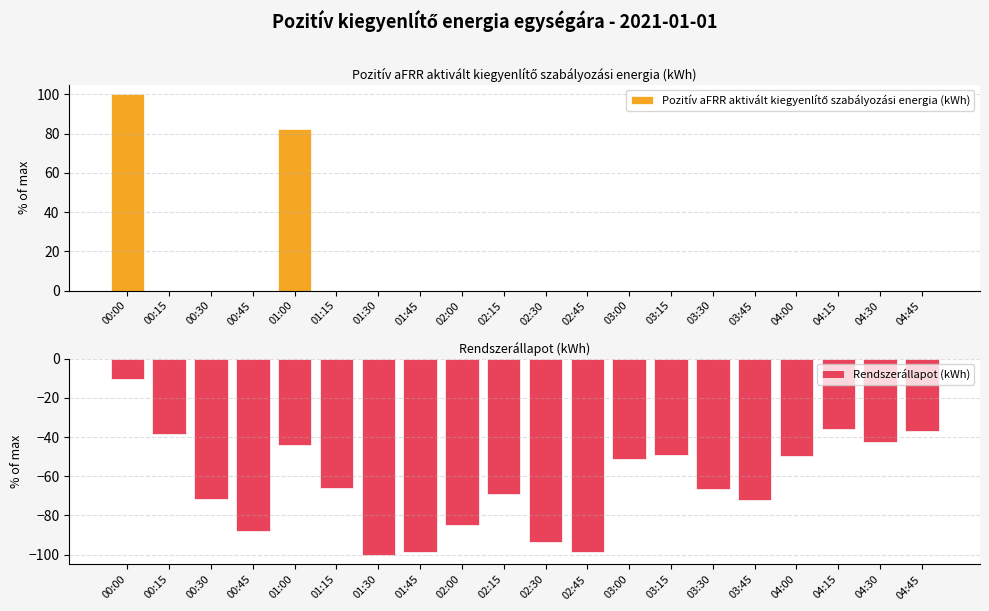

Which series has the widest spread of values?

Pozitív aFRR aktivált kiegyenlítő szabályozási energia (kWh)